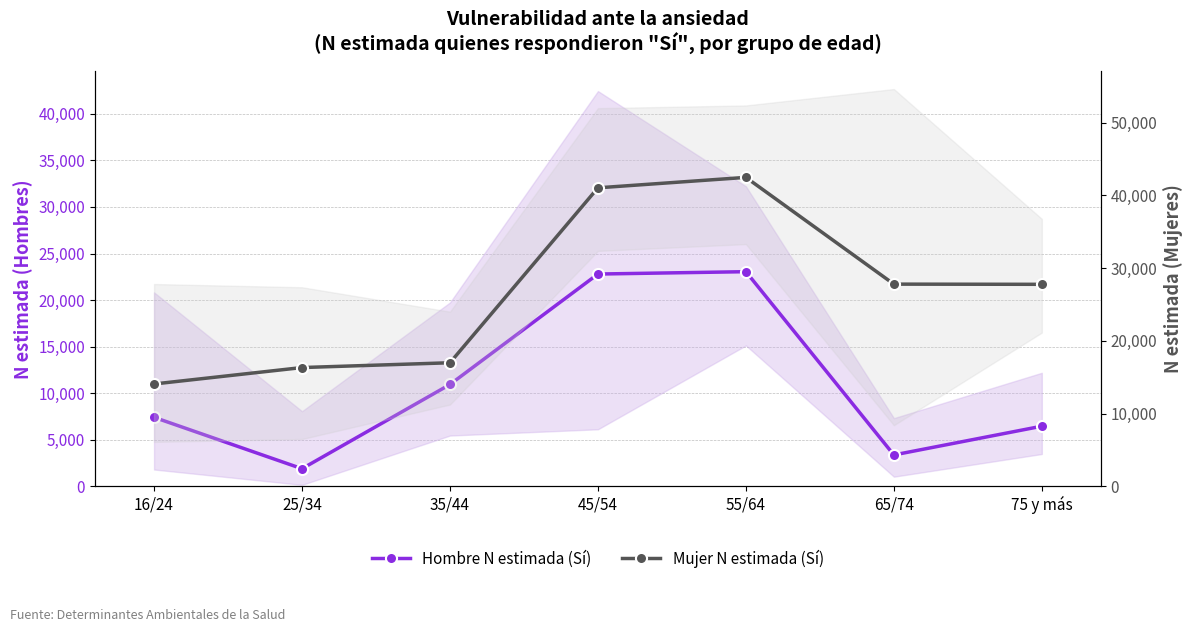

Which series has the widest spread of values?

Mujer N estimada (Sí)